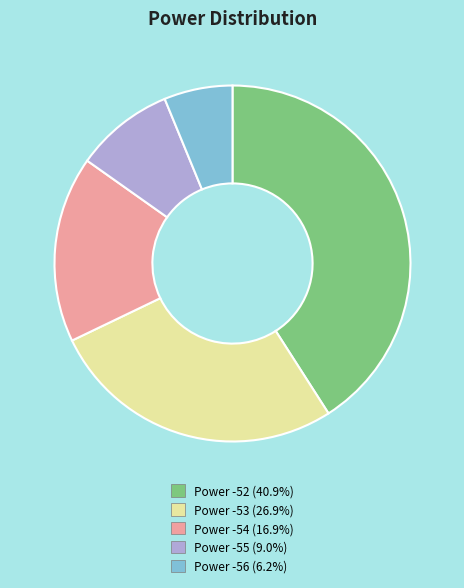

Is there any slice that represents more than half of the pie?

No